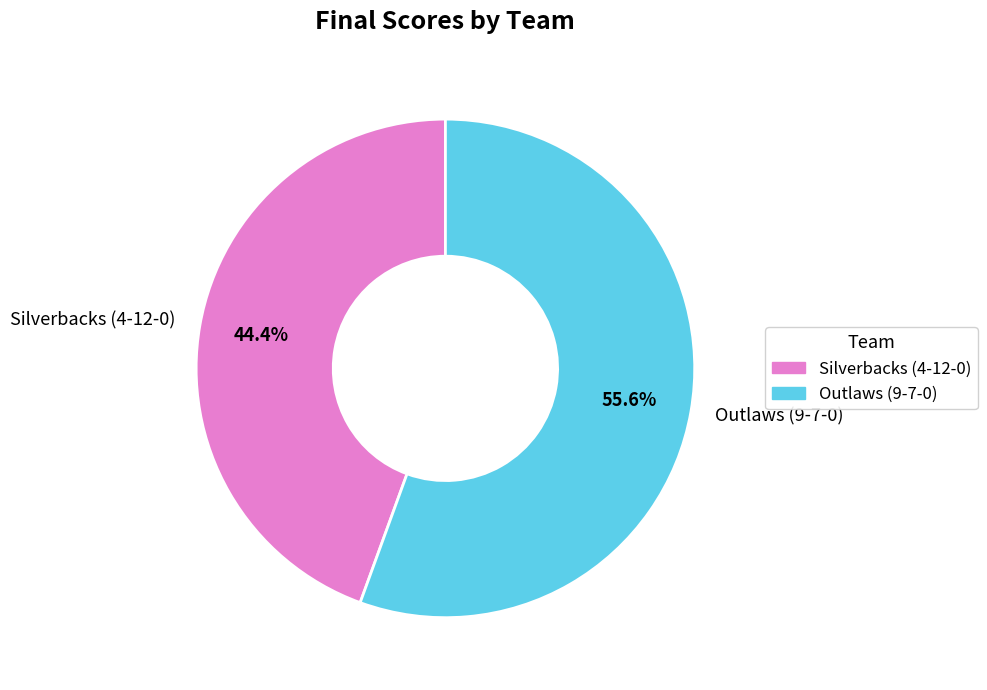

What is the largest slice in the pie chart?

Outlaws (9-7-0)